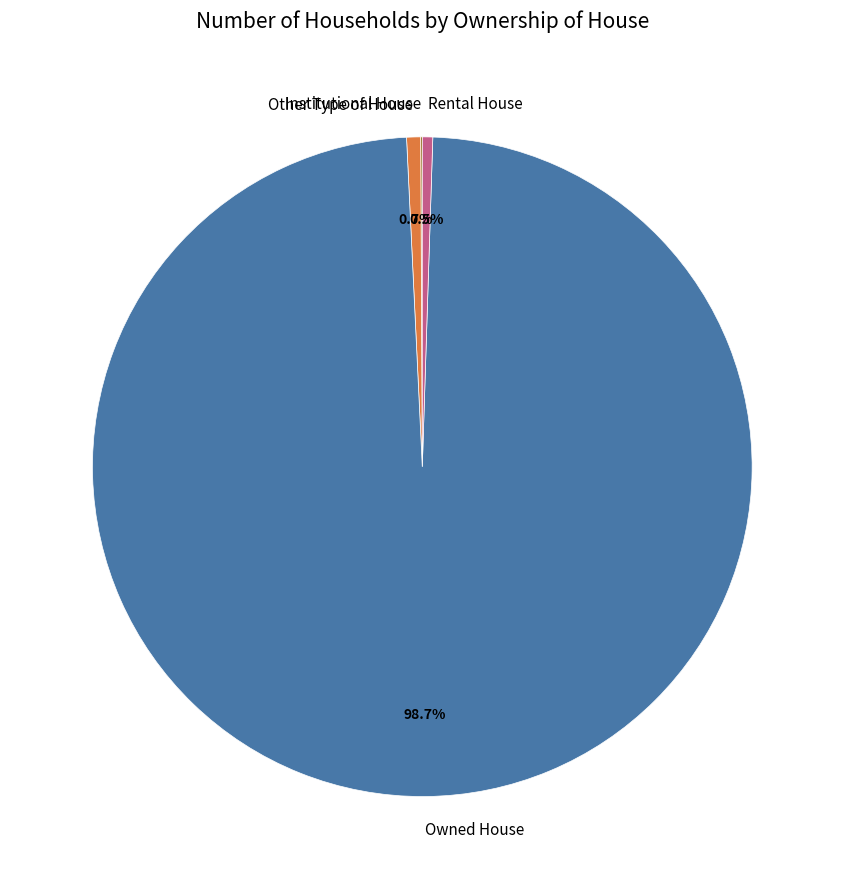

What percentage do Rental House and Other Type of House together represent?

1.2%